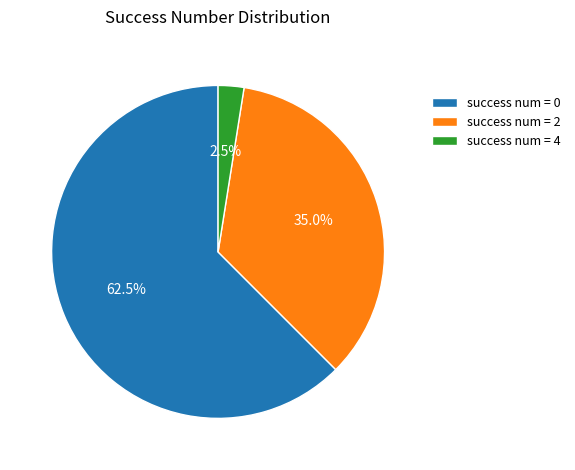

How many segments does this pie chart have?

3